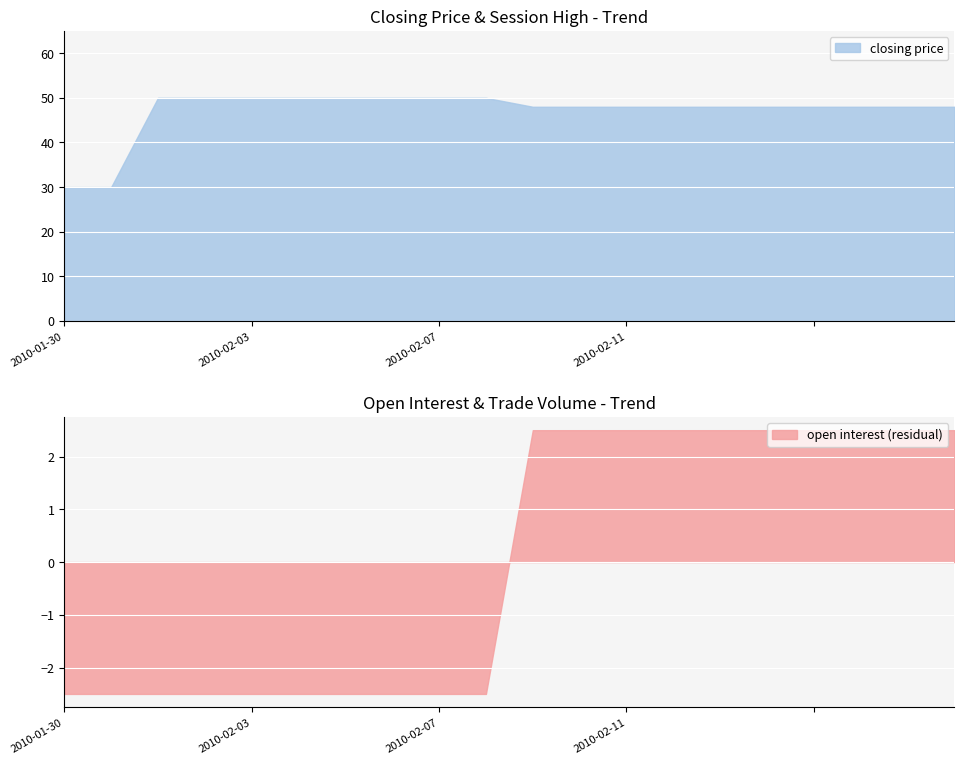

True or false: closing price has more than 2 points higher than both neighbors.

False